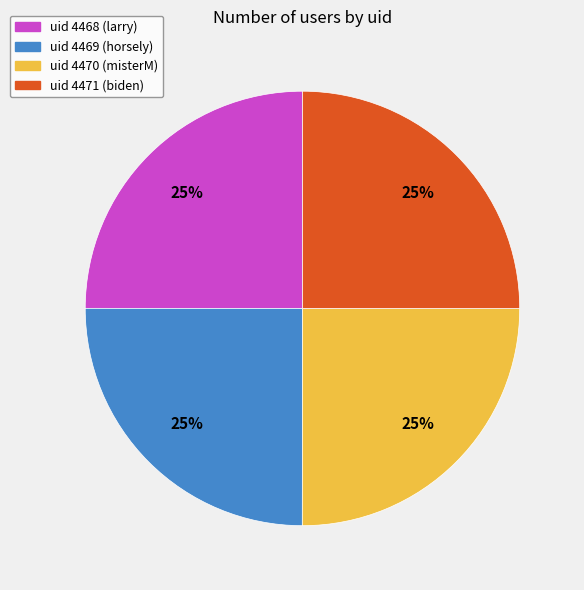

To the nearest percent, what is the combined percentage of uid 4471 (biden) and uid 4468 (larry)?

50%